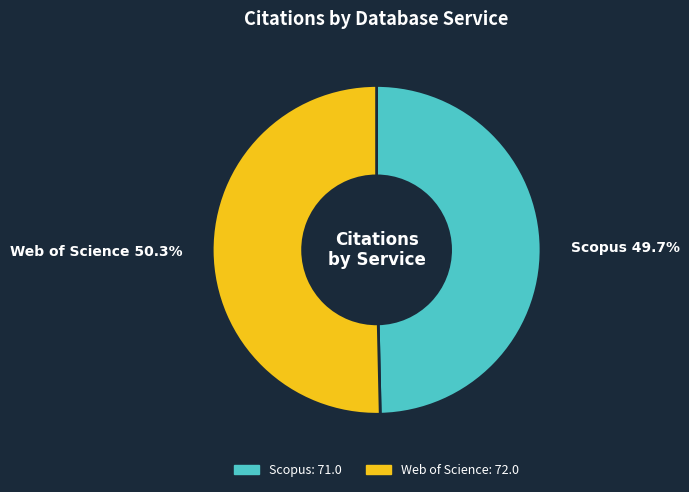

To the nearest percent, what is the difference between the Web of Science and Scopus slice percentages?

1%